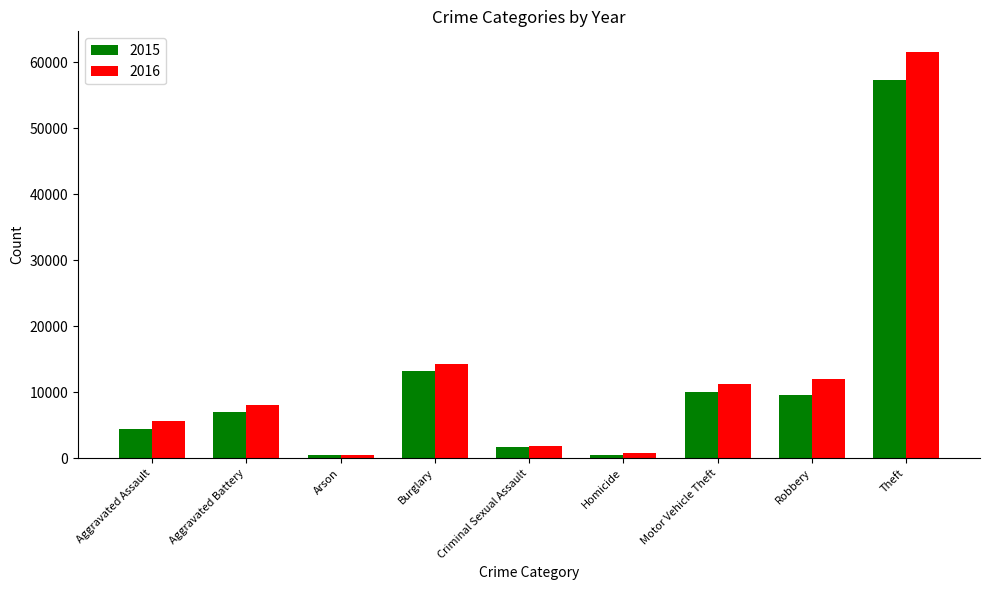

Rank the series by their maximum value, from lowest to highest.

2015, 2016